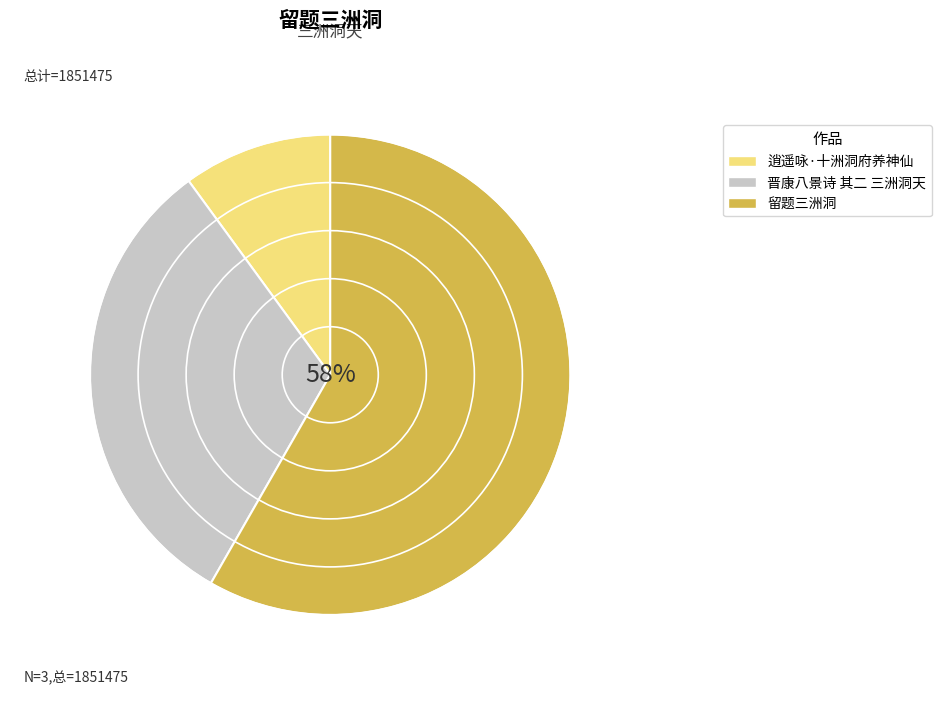

What percentage is the 晋康八景诗 其二 三洲洞天 slice, to the nearest percent?

32%